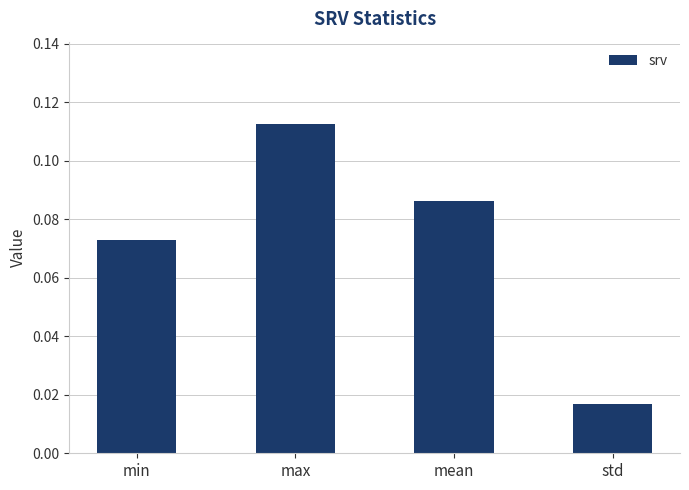

What is the label of the 2nd bar from the left?

max